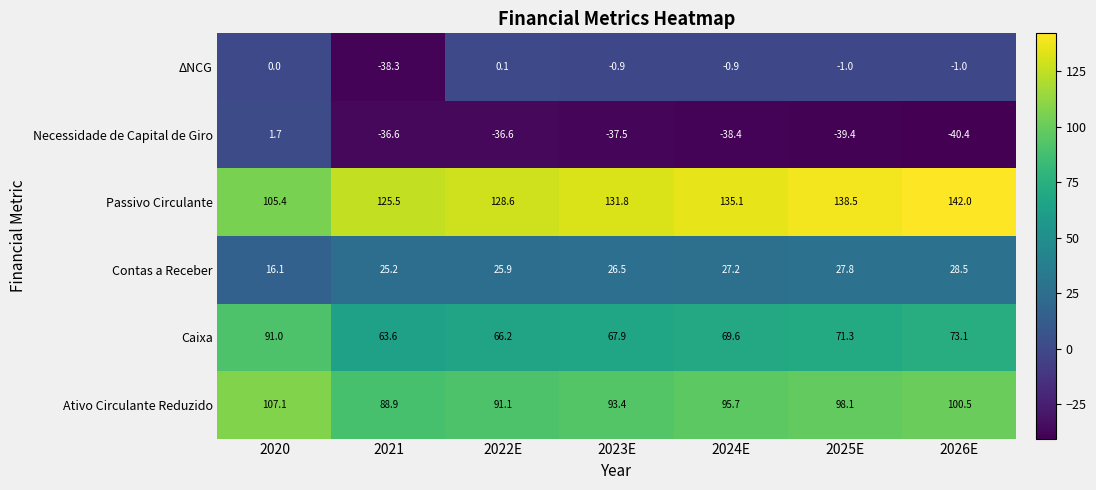

What is the total value across all series at 2021?

228.3